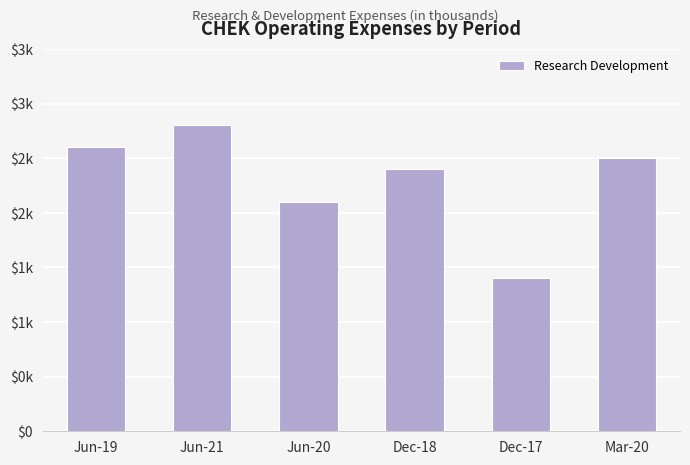

How many data points are less than 2500?

3